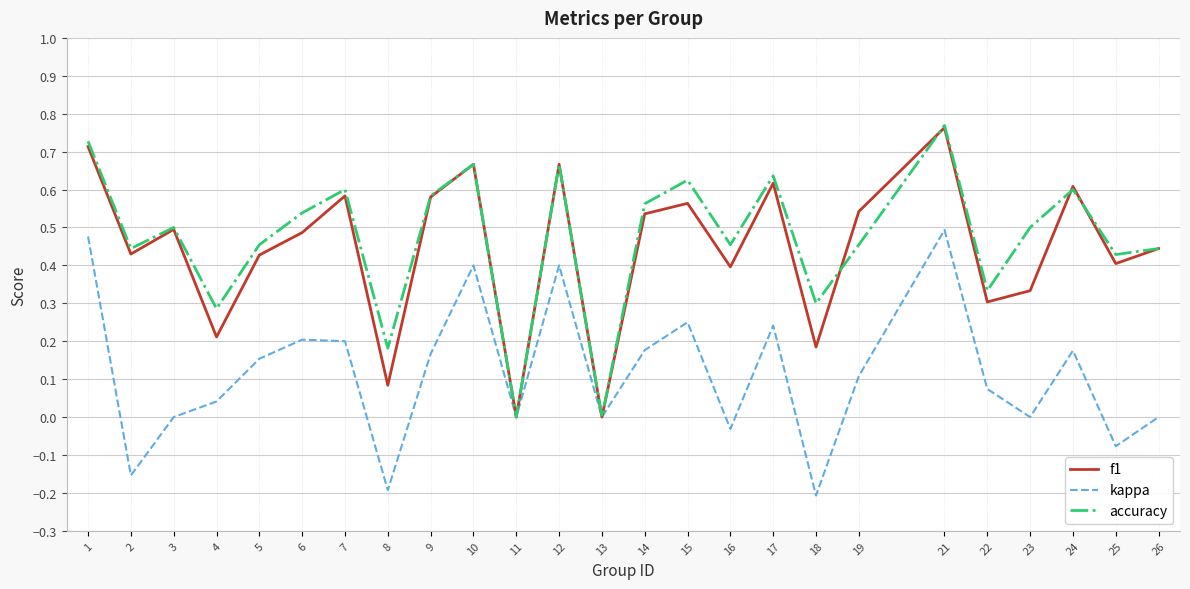

Does the chart display data point markers on the line(s)?

No